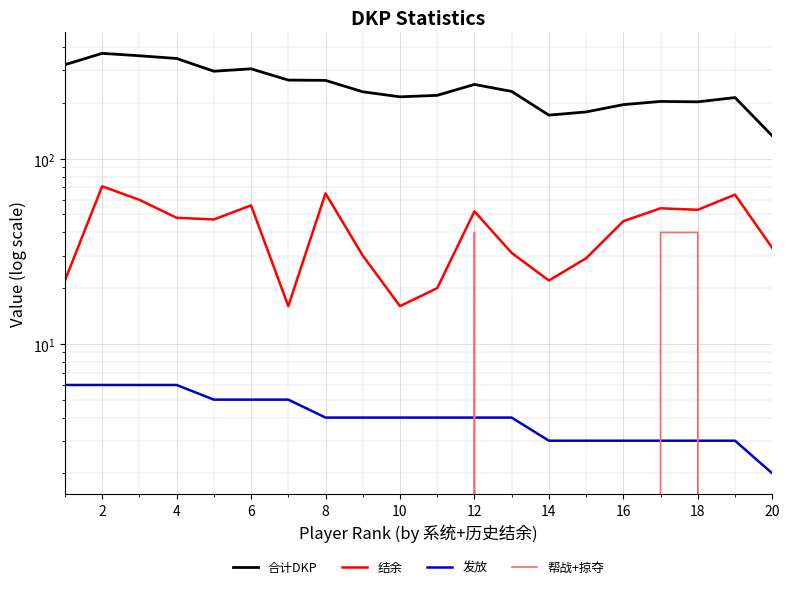

At which category does the chart reach its peak across all series?

2